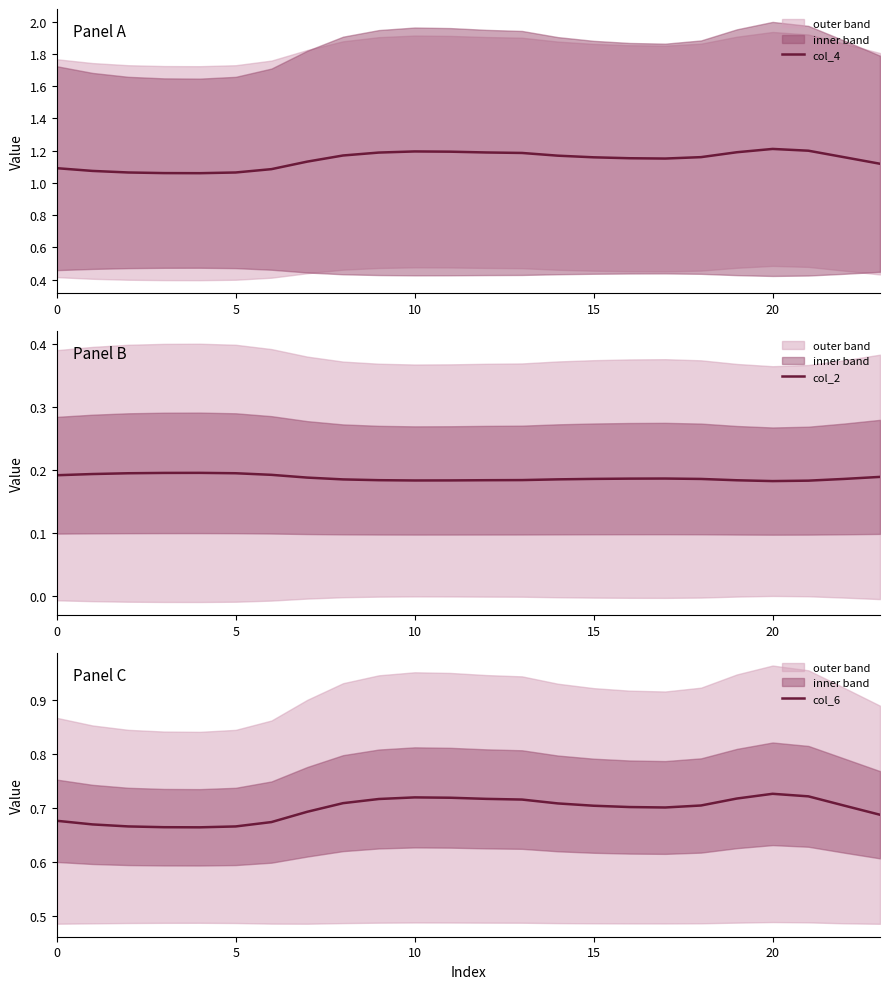

True or false: col_6 has a value of 0.3 at 9.

False